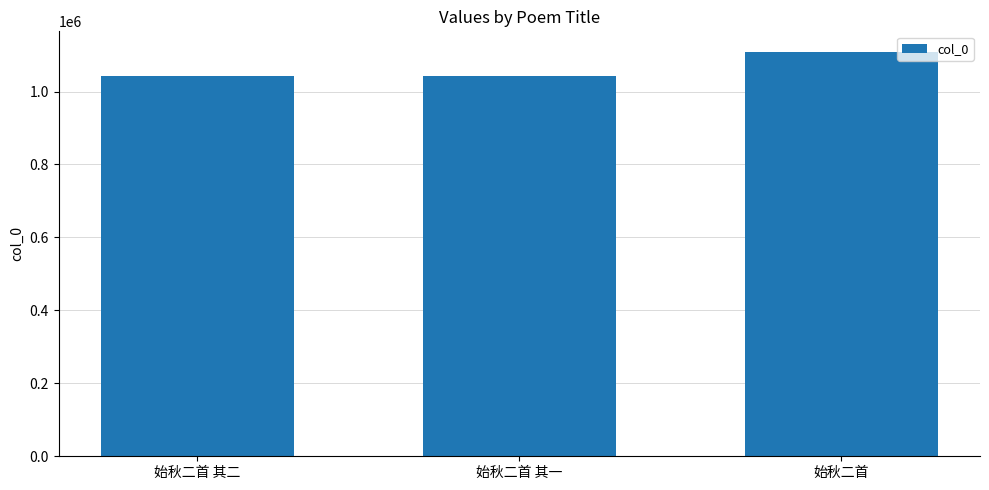

What position from the left is 始秋二首 其二?

1